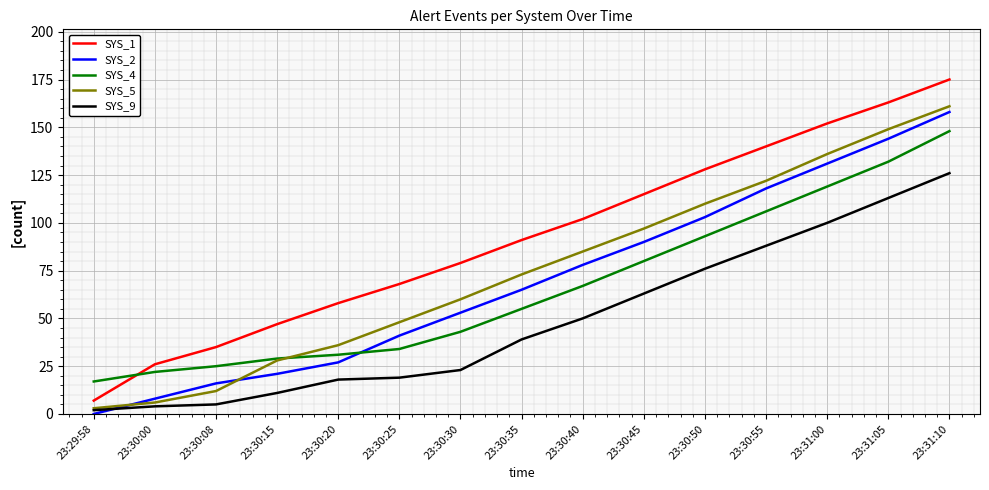

At how many categories does at least one series exceed 2?

15